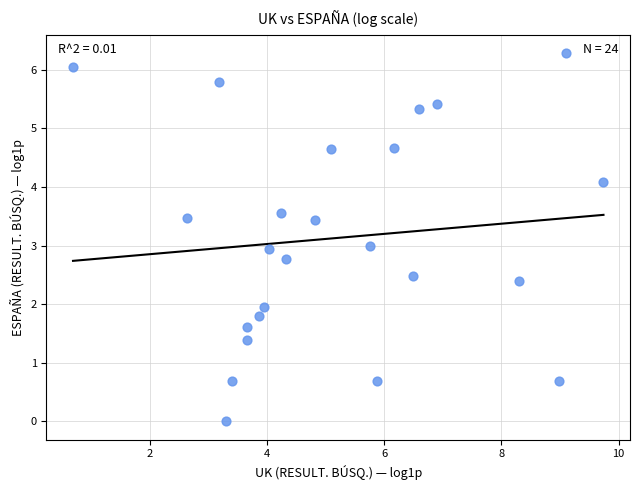

What is the range of Y values (max minus min)?

6.3